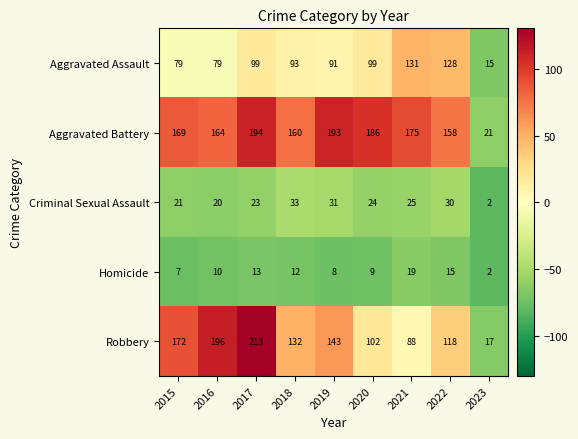

Rank the series by their maximum value, from lowest to highest.

Homicide, Criminal Sexual Assault, Aggravated Assault, Aggravated Battery, Robbery